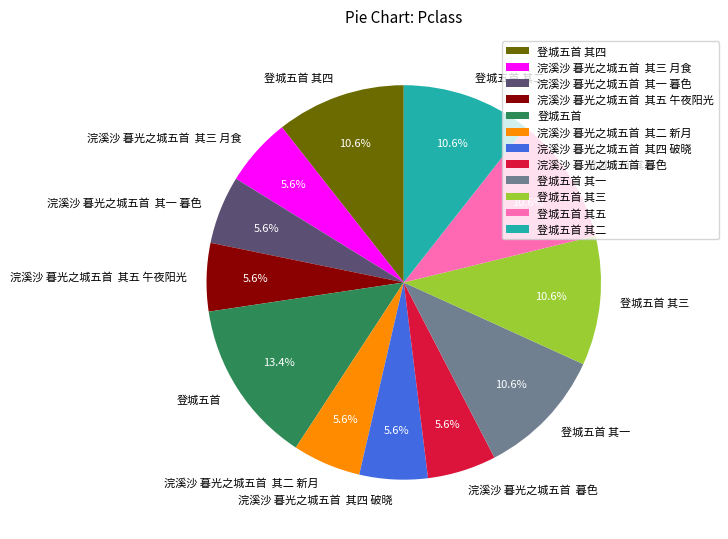

Is there a majority slice in this chart?

No